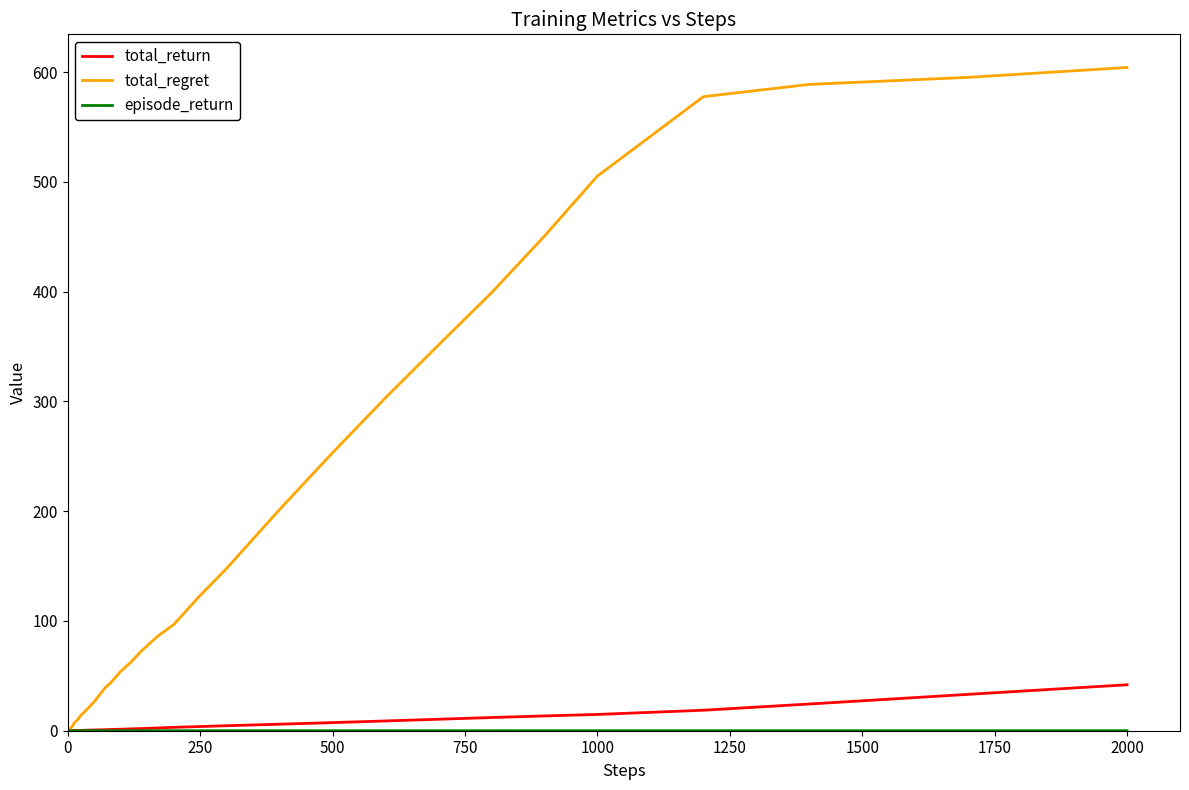

Which series has the largest total across all categories?

total_regret